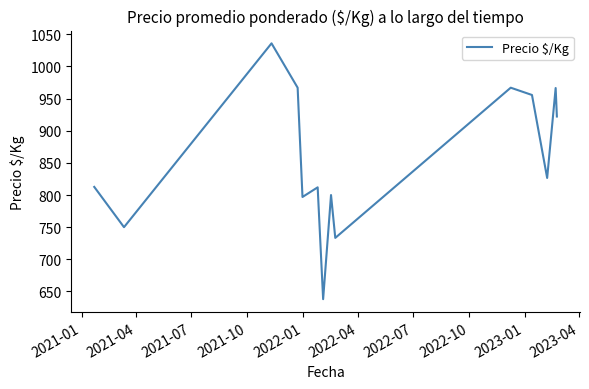

What is the smallest value displayed?

638.0